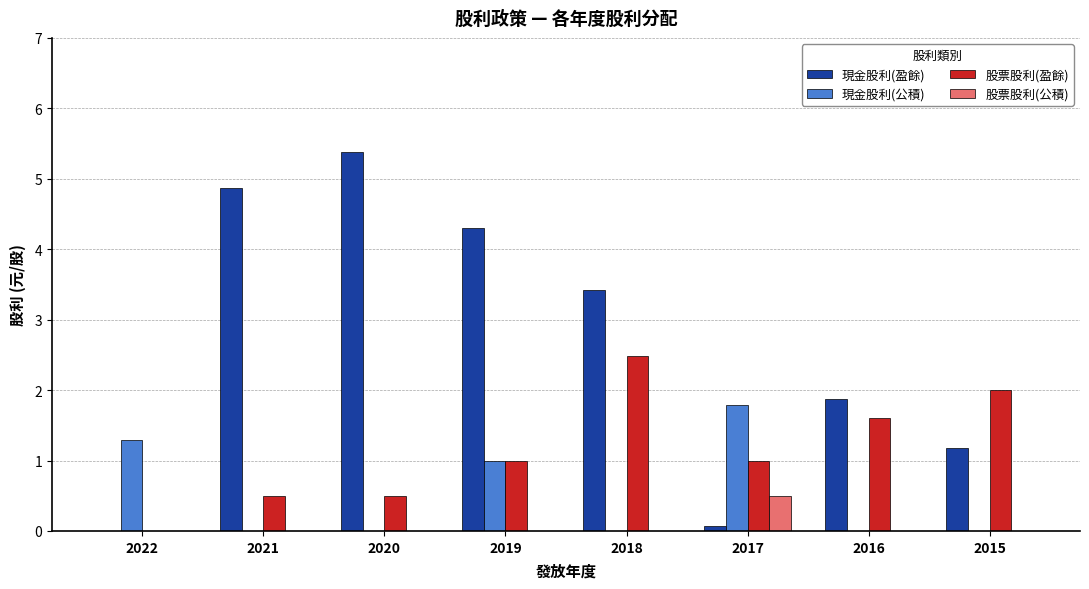

What is the maximum value for 股票股利(盈餘)?

2.5